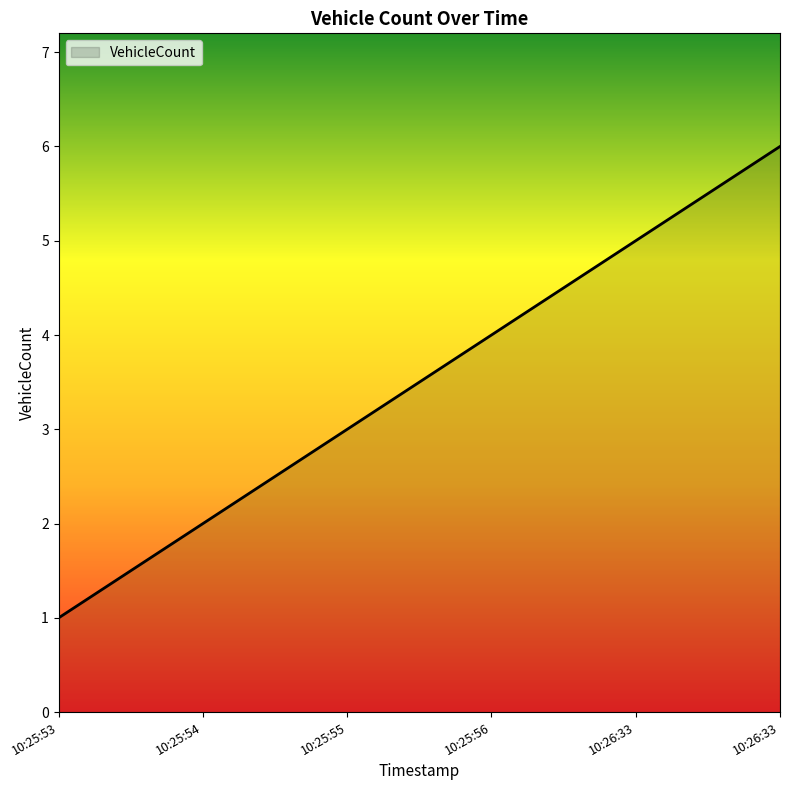

How many lines are shown in the chart?

1